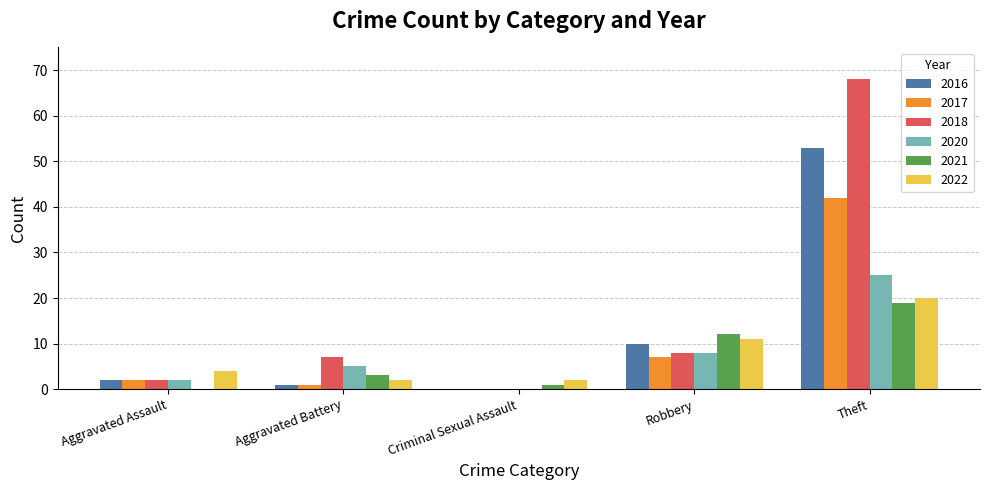

The 2020 series shows 44 at Theft. True or false?

False